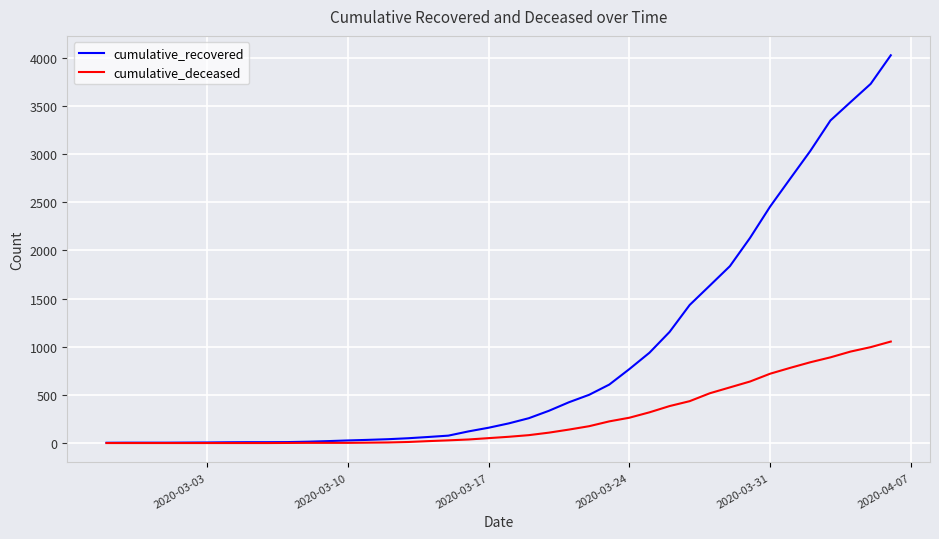

At how many categories does at least one series exceed 3006?

5